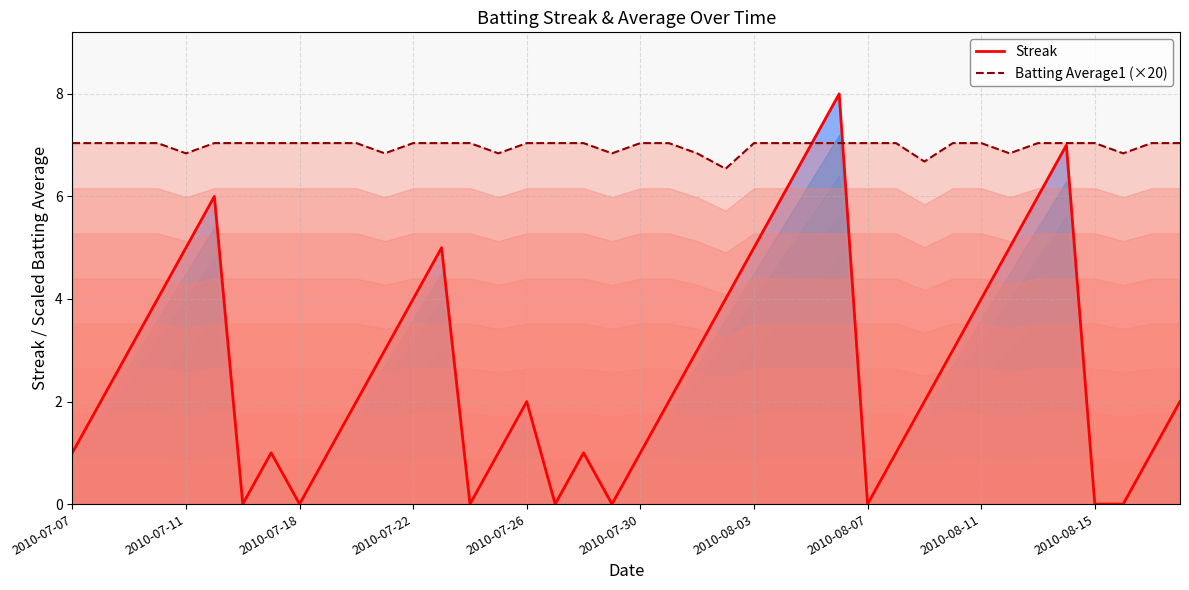

At how many categories does at least one series exceed 3?

40